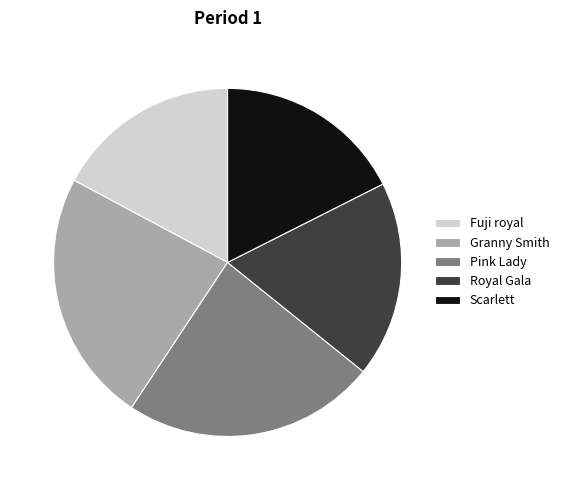

True or false: Fuji royal accounts for 17% of the total.

True